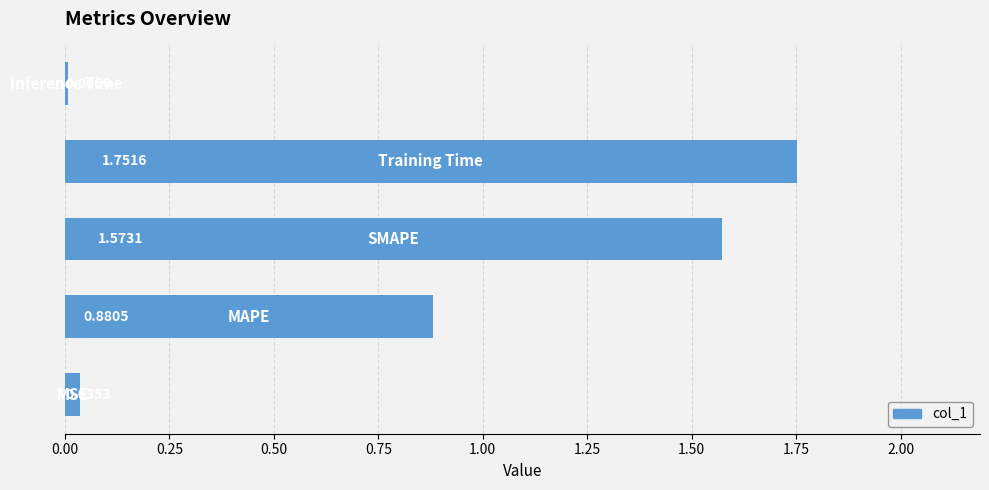

What is the average value?

0.8